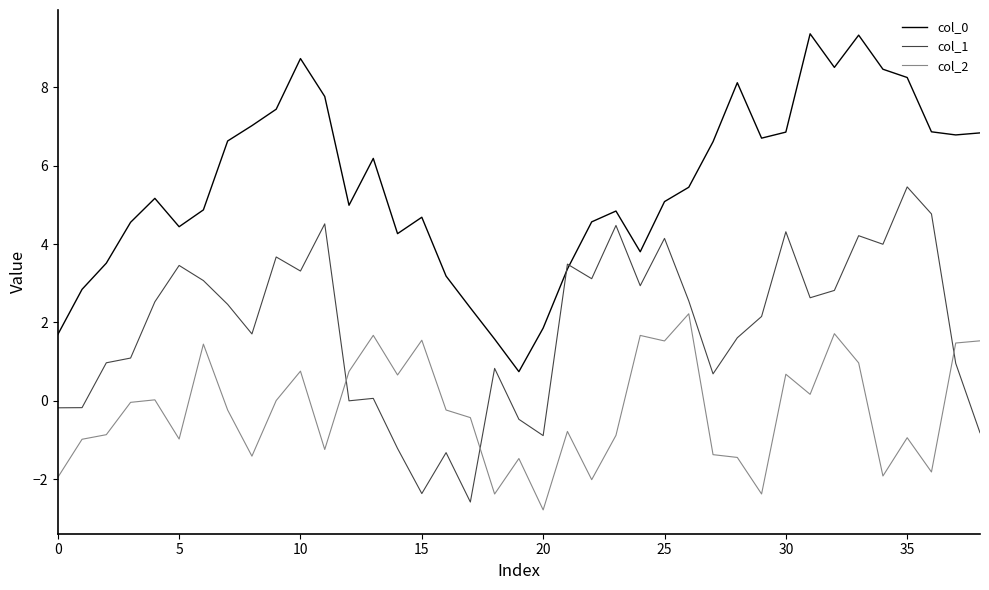

Which series ends up on top after the final intersection of col_1 and col_2?

col_2